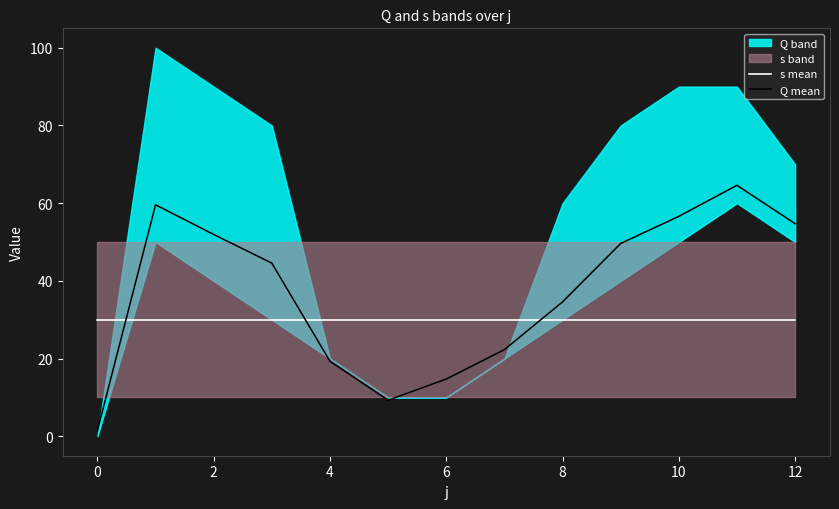

Where is Q mean nearest to the value 33?

8